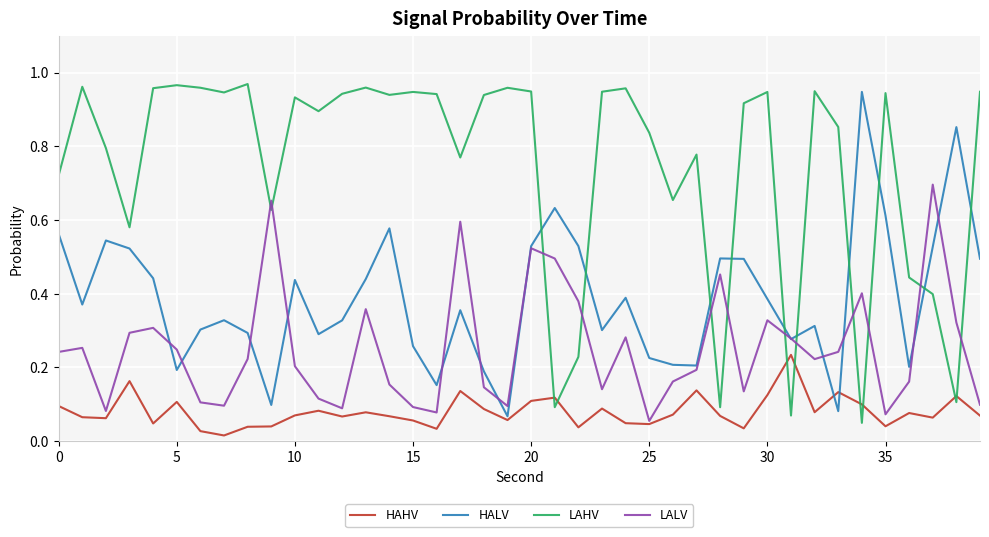

List the series in order of their overall mean, lowest first.

HAHV, LALV, HALV, LAHV